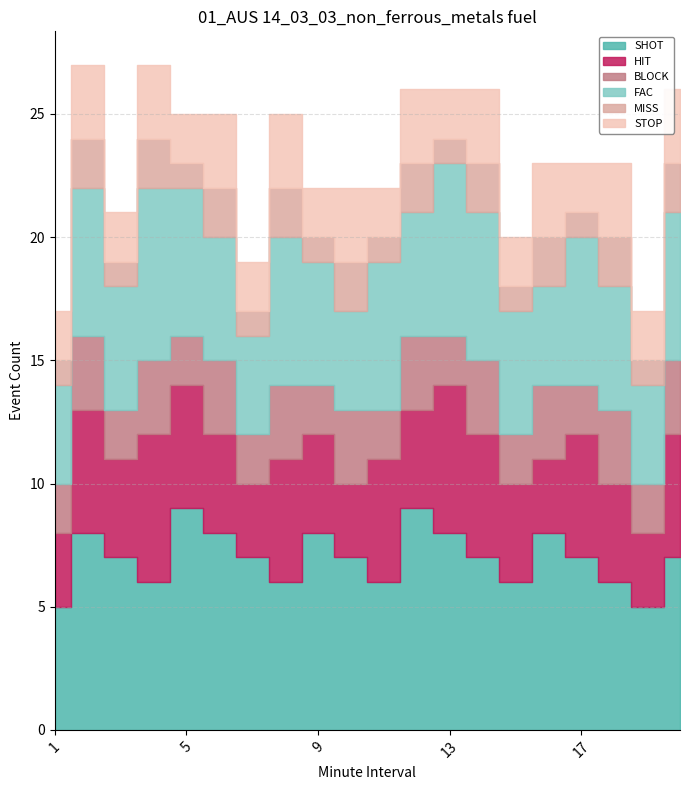

Which category has the lowest value in the MISS series?

1